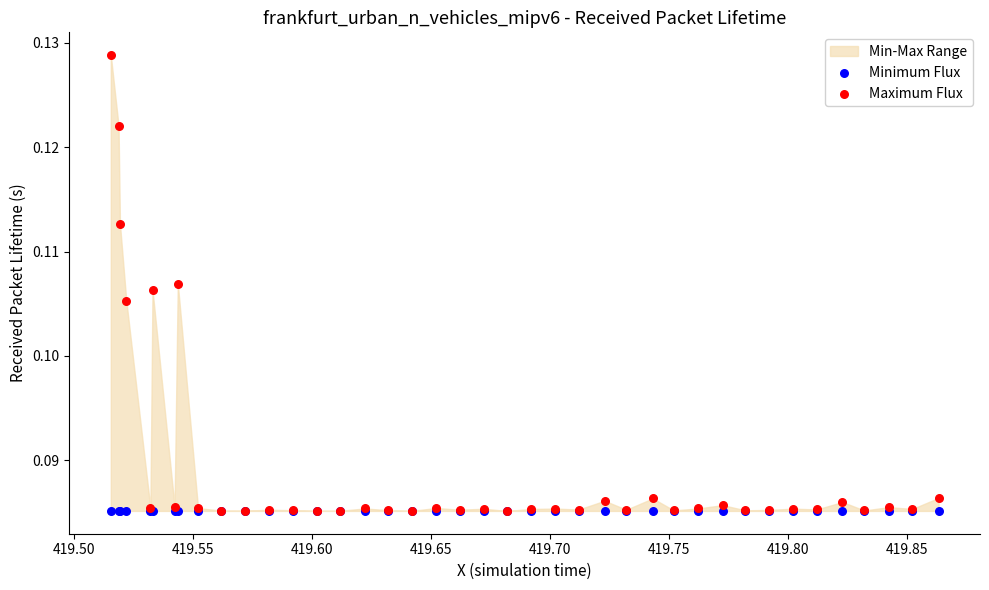

Which series contains the lowest Y value?

Minimum Flux